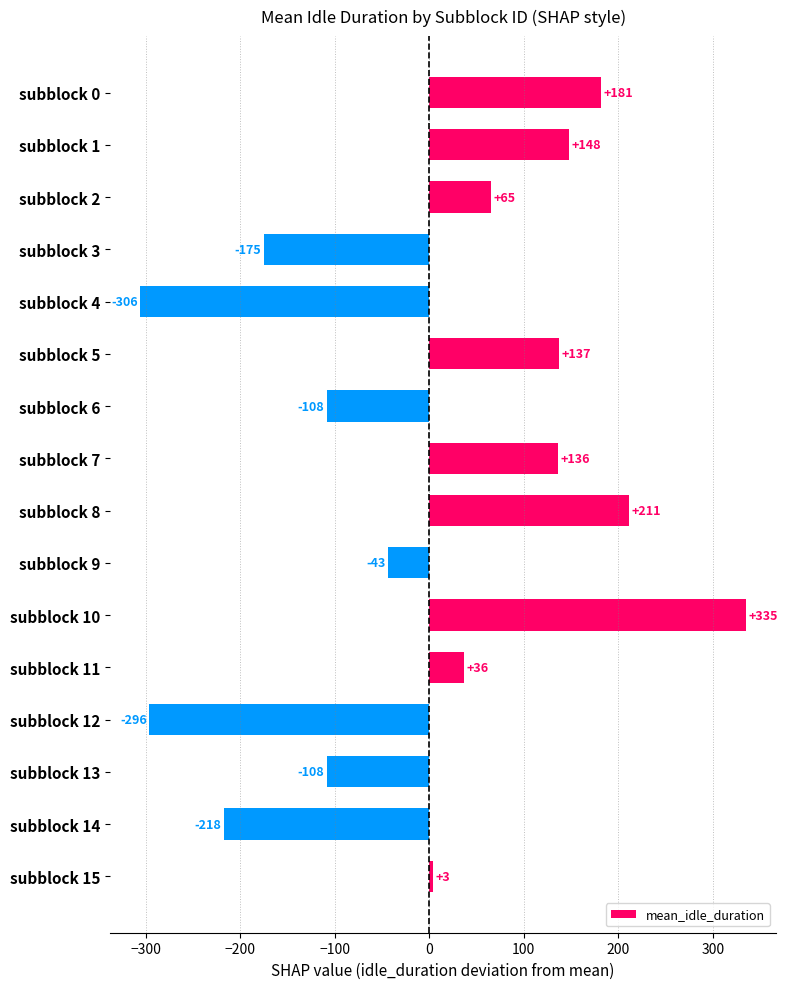

How many data points are less than 36?

8